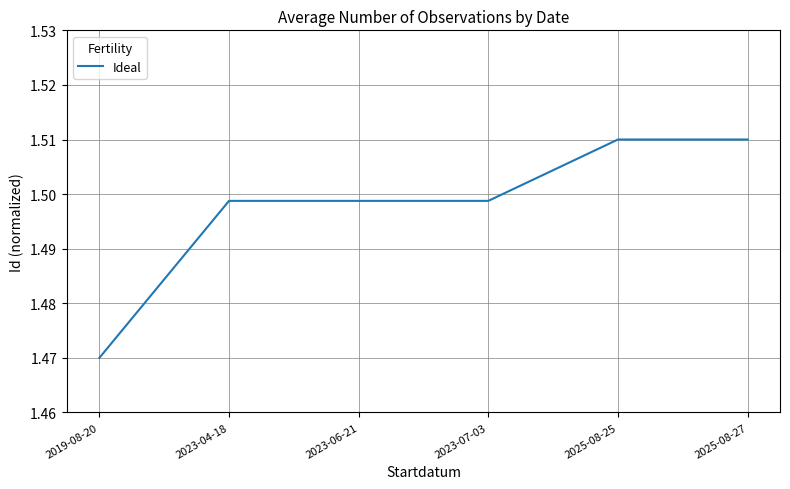

What position from the left is 2023-04-18?

2